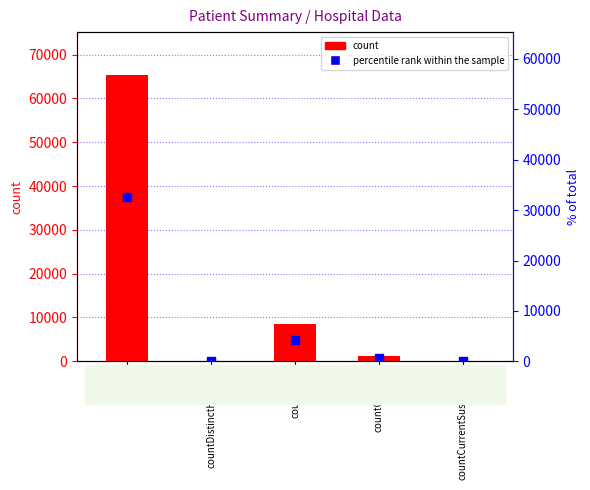

At which category is the sum across all series the highest?

count